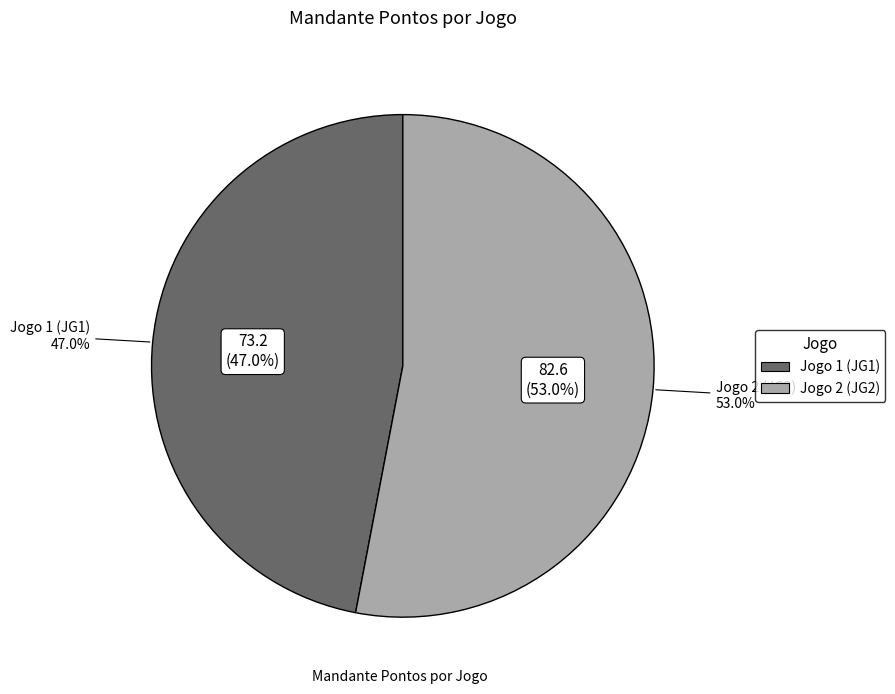

Which slice is the smallest?

Jogo 1 (JG1)